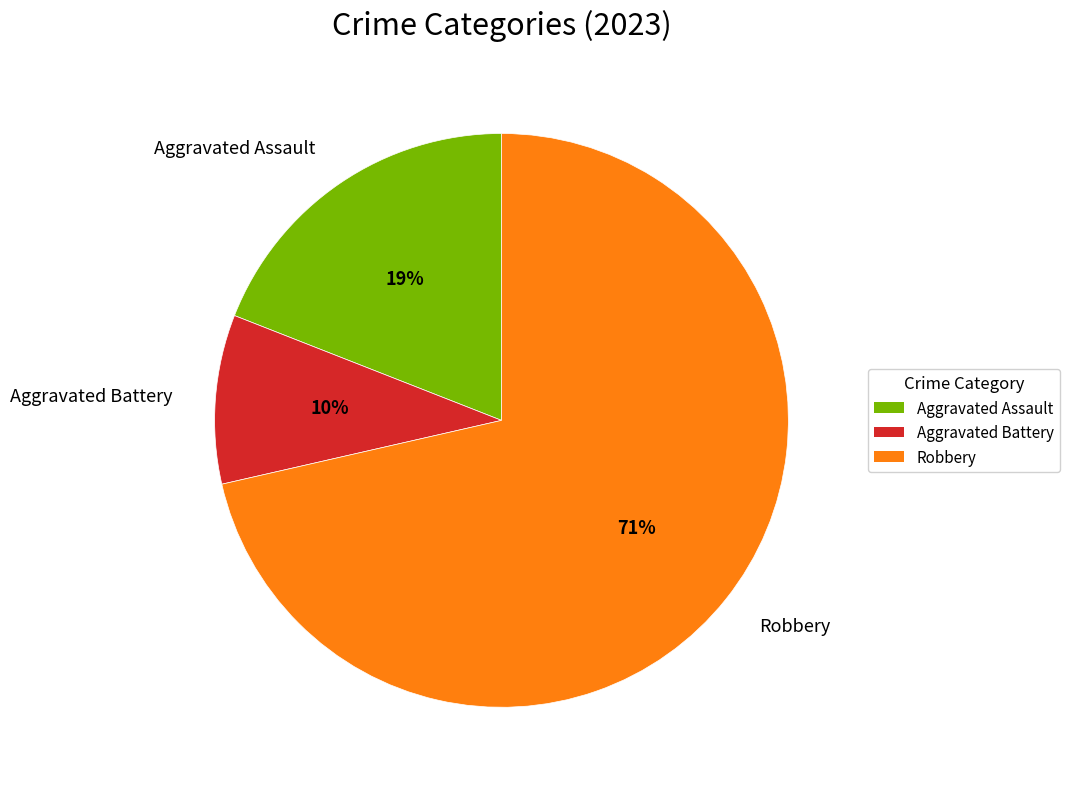

To the nearest percent, what is the average slice percentage?

33%